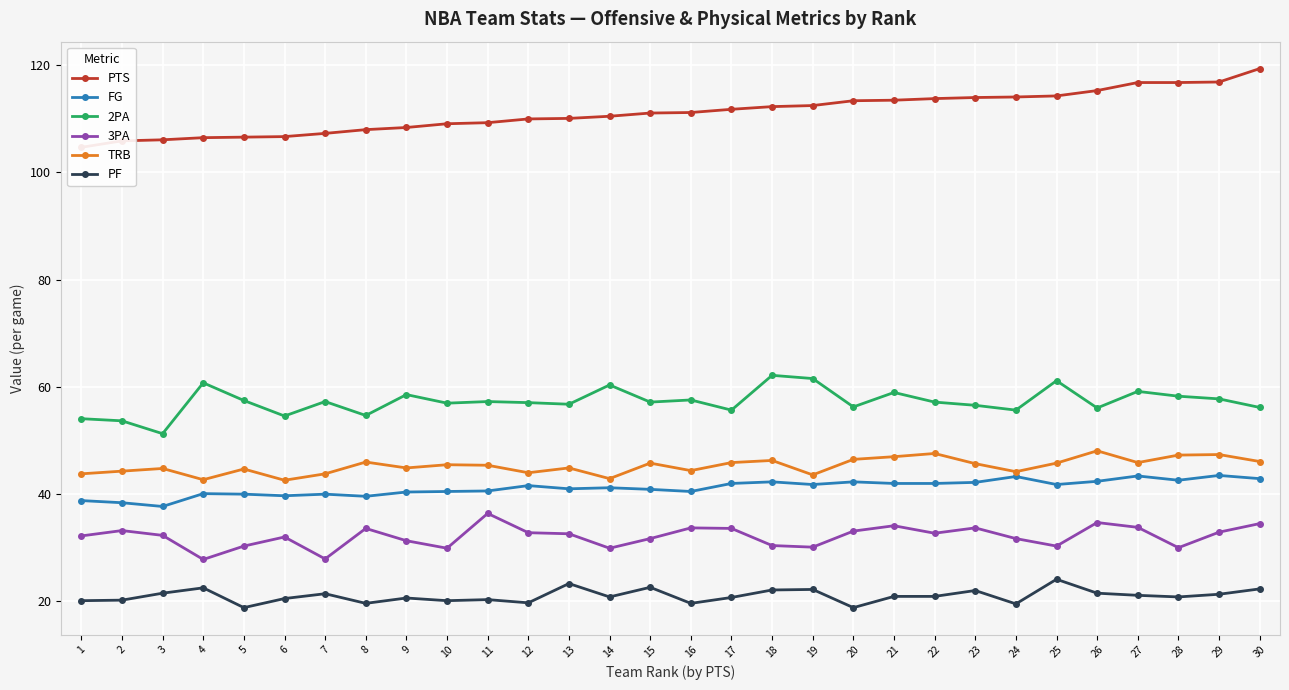

What is the difference between the maximum and minimum values in the FG series?

5.8